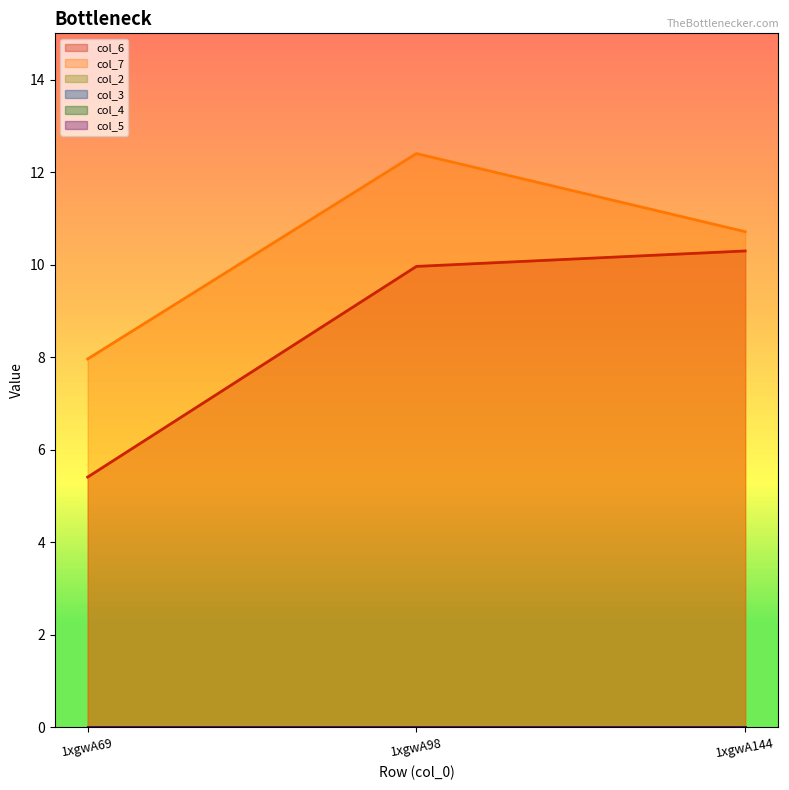

Is the value of col_2 at 1xgwA98 greater than the value of col_7 at 1xgwA98?

No